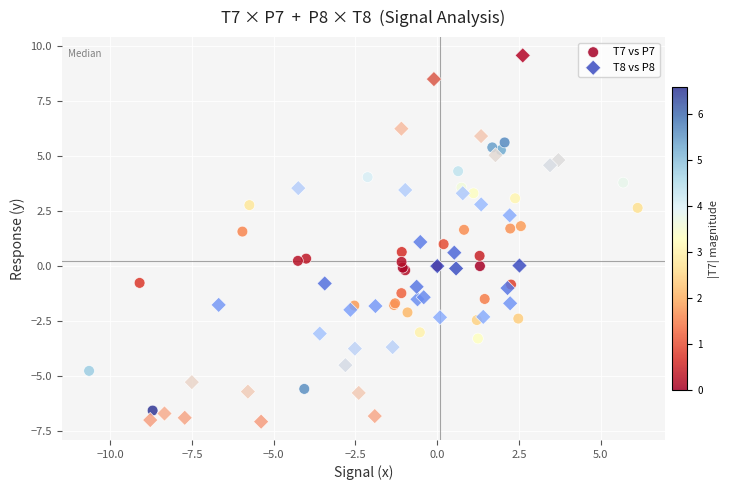

Which series contains the highest Y value?

T8 vs P8